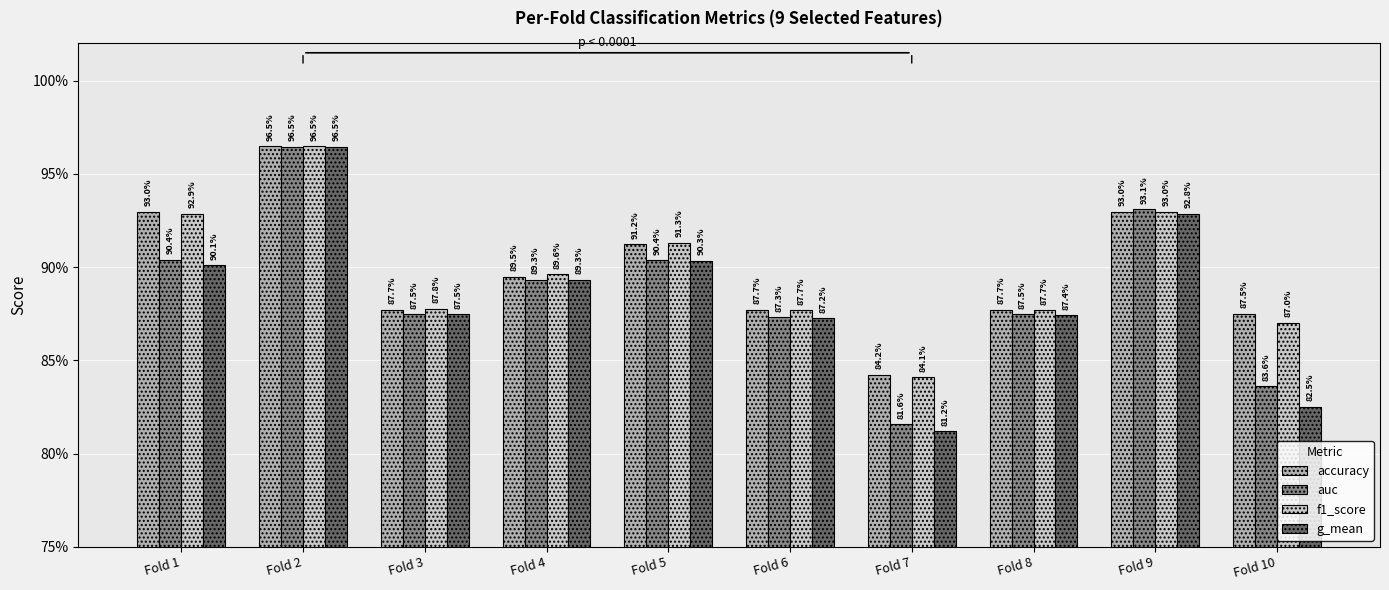

At which label is f1_score closest to 0?

Fold 7